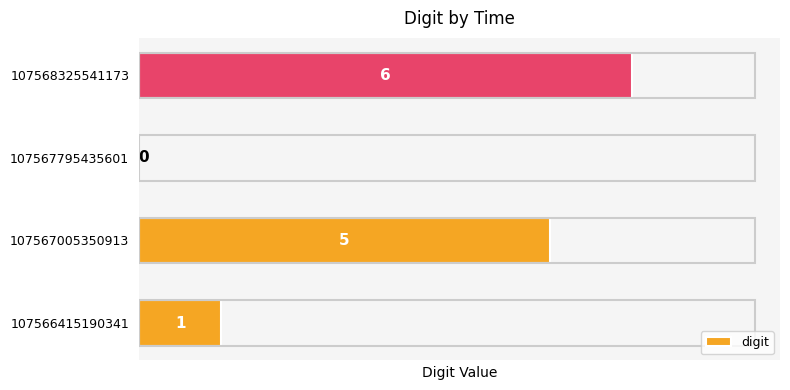

Which category has the highest value across all series?

107568325541173